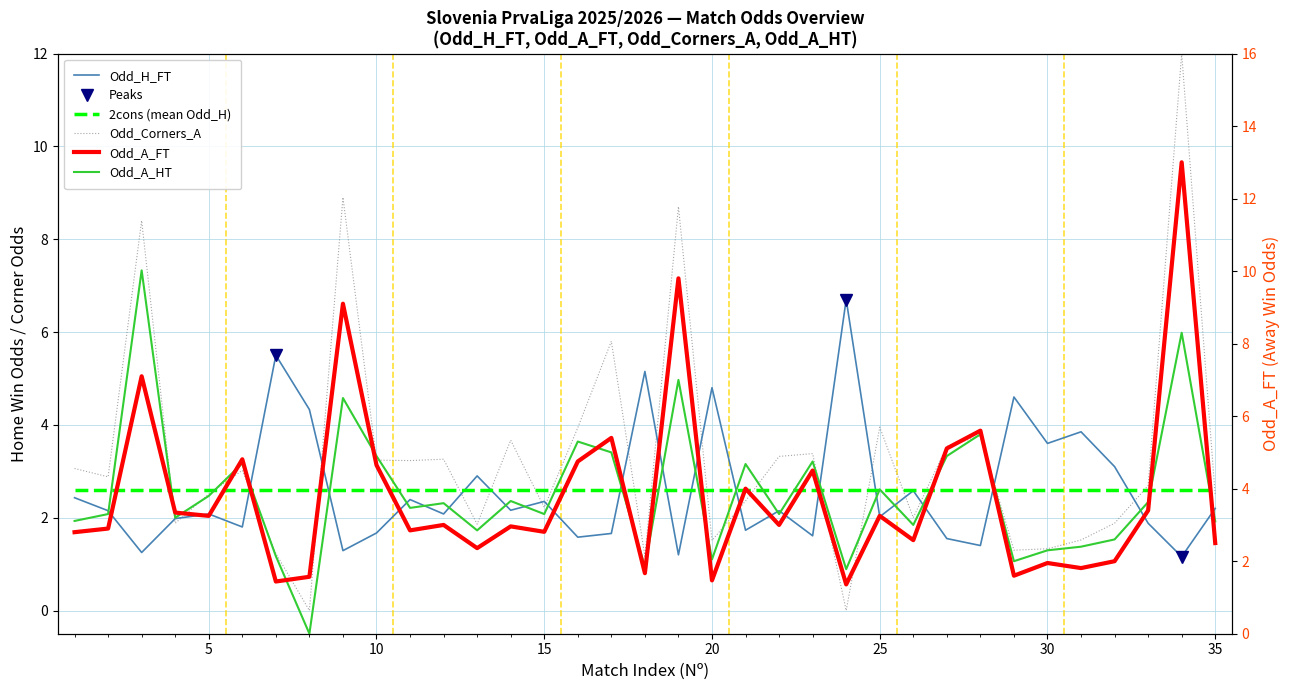

How many lines are shown in the chart?

4